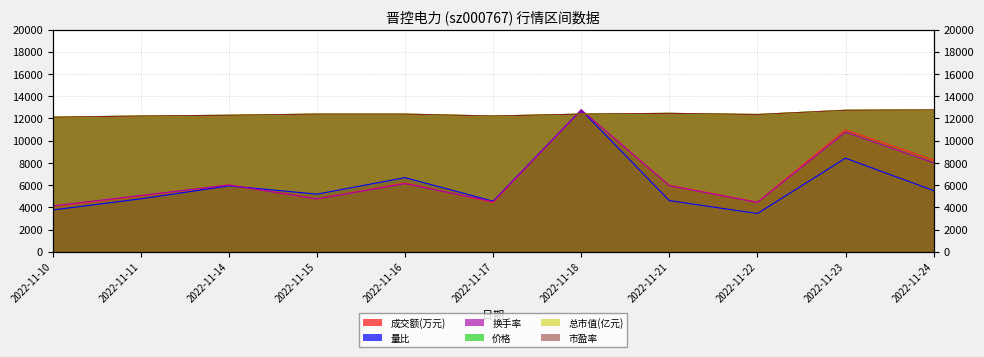

True or false: 价格 and 总市值(亿元) intersect in this chart.

False